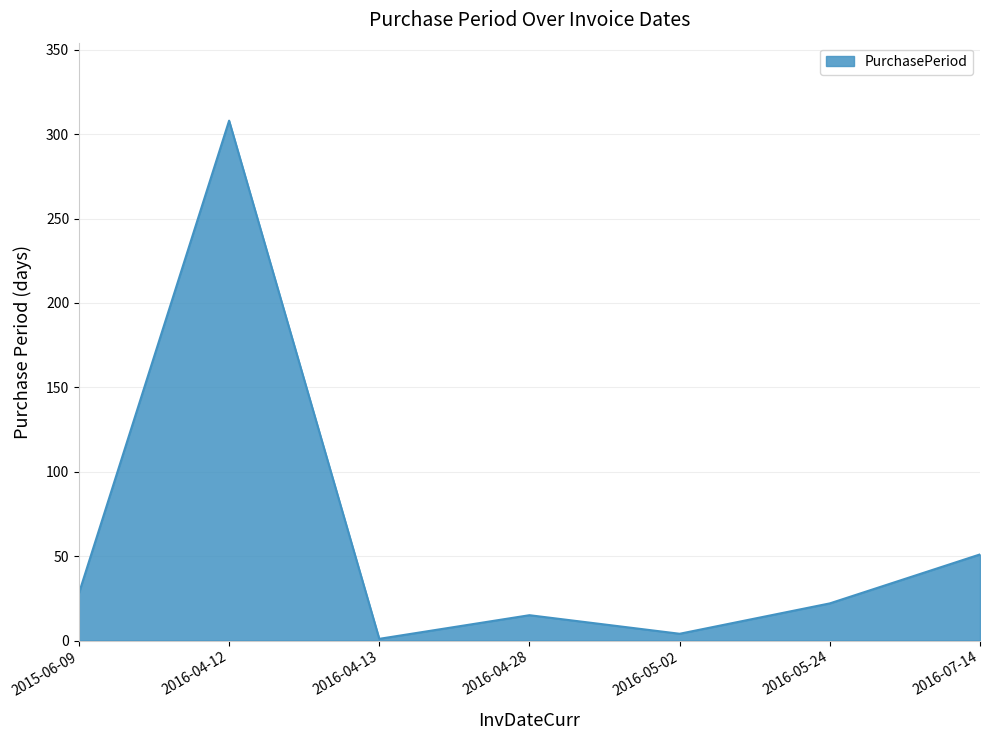

Reading left to right, transcribe all the data shown in this chart.

28	308	1	15	4	22	51